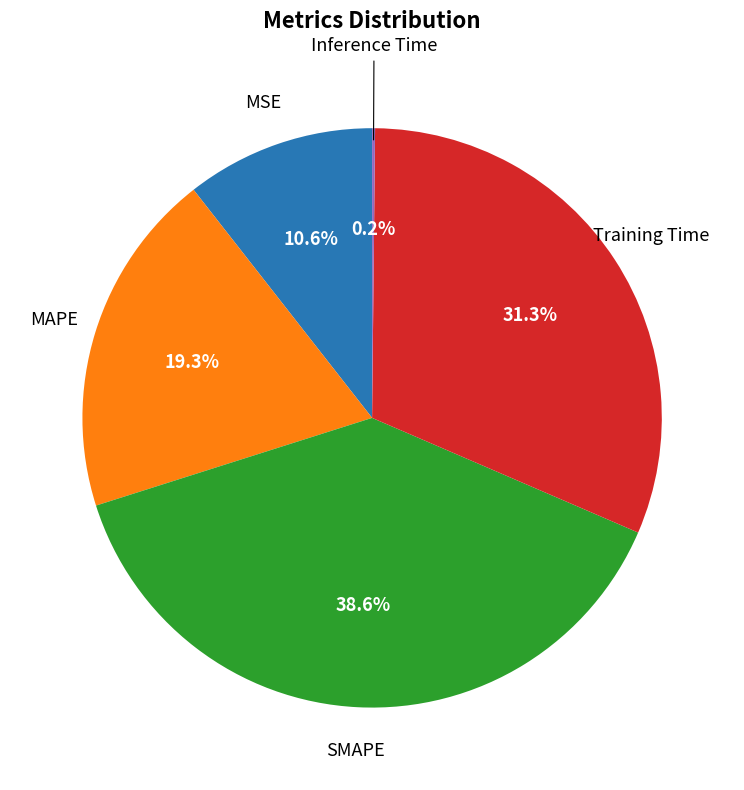

Is there a majority slice in this chart?

No